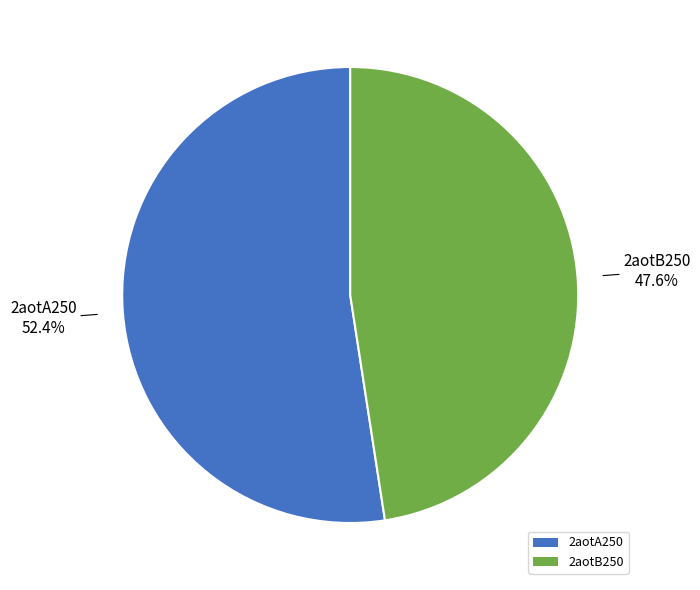

What is the smallest slice in the pie chart?

2aotB250